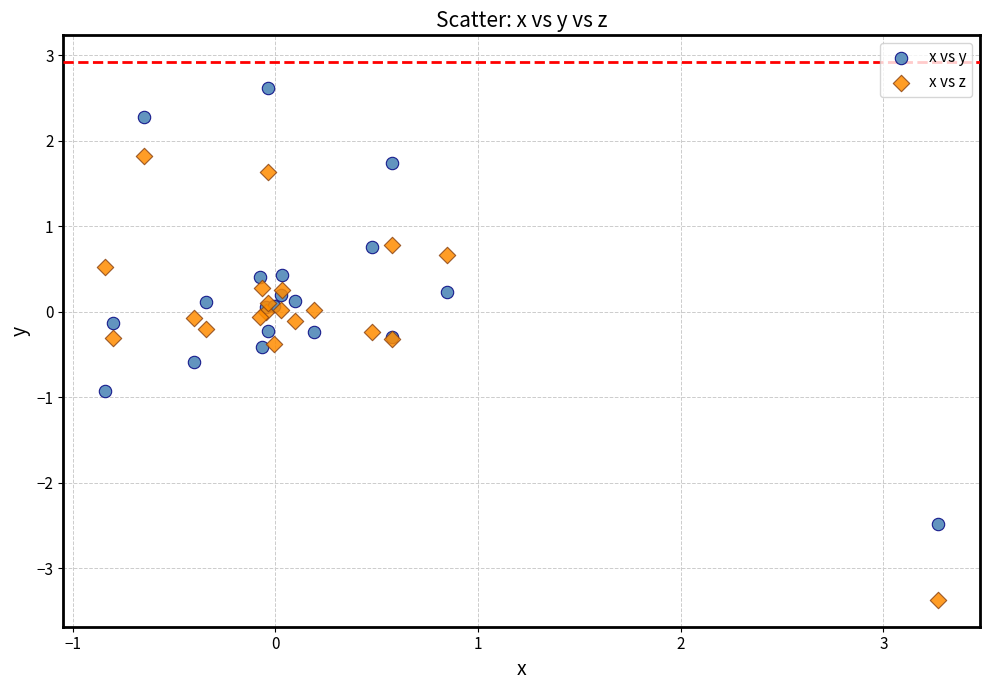

Which series contains the highest Y value?

x vs y